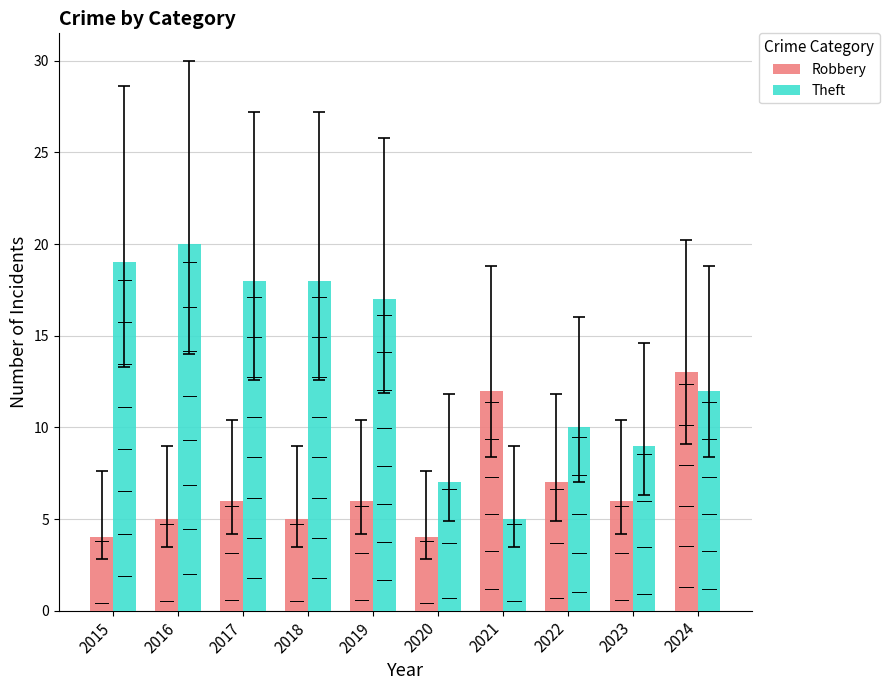

Rank the categories by Robbery value from lowest to highest.

2015, 2020, 2016, 2018, 2017, 2019, 2023, 2022, 2021, 2024